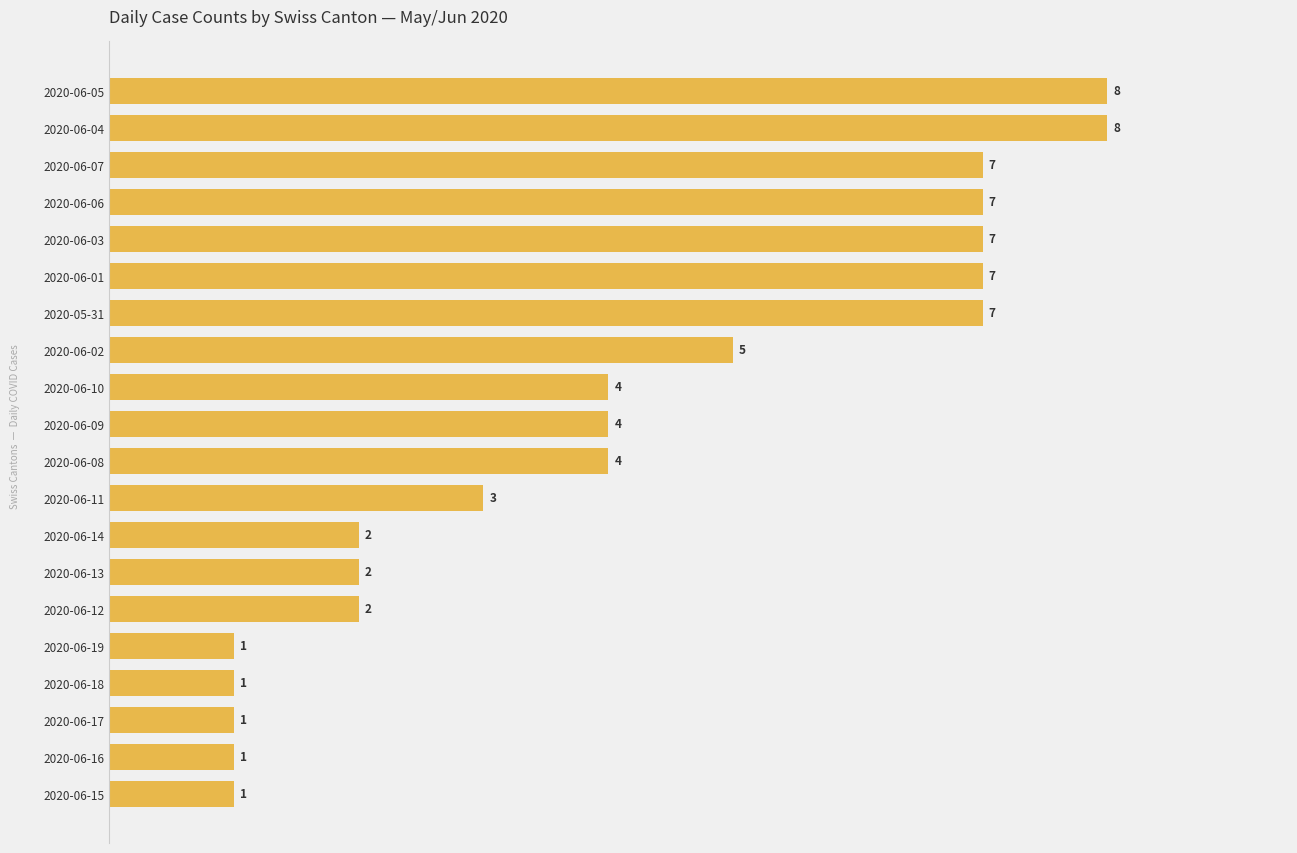

How many data points are less than 4?

9